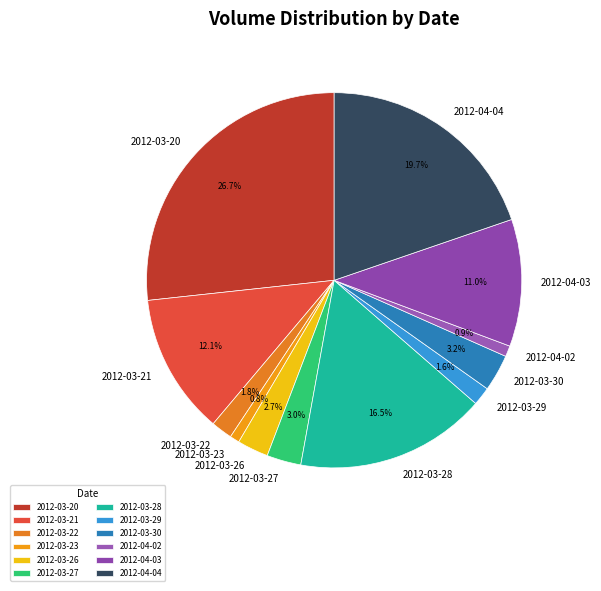

The 2012-03-22 slice represents 2% of the pie. True or false?

True